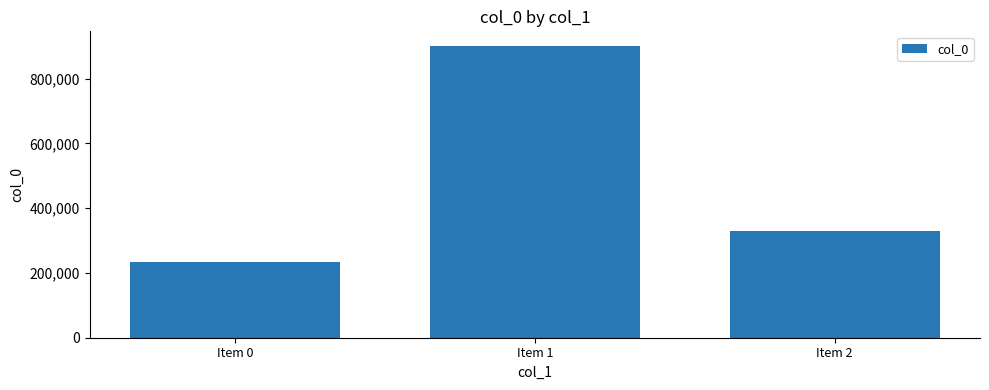

What is the value of the 3rd bar from the left?

330807